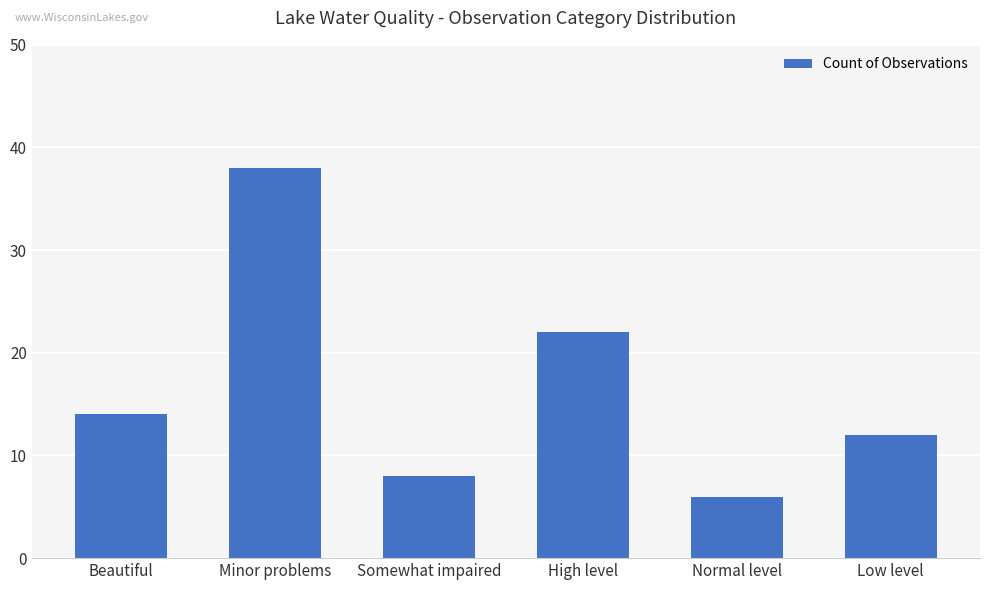

Rank the categories by value from highest to lowest.

Minor problems, High level, Beautiful, Low level, Somewhat impaired, Normal level